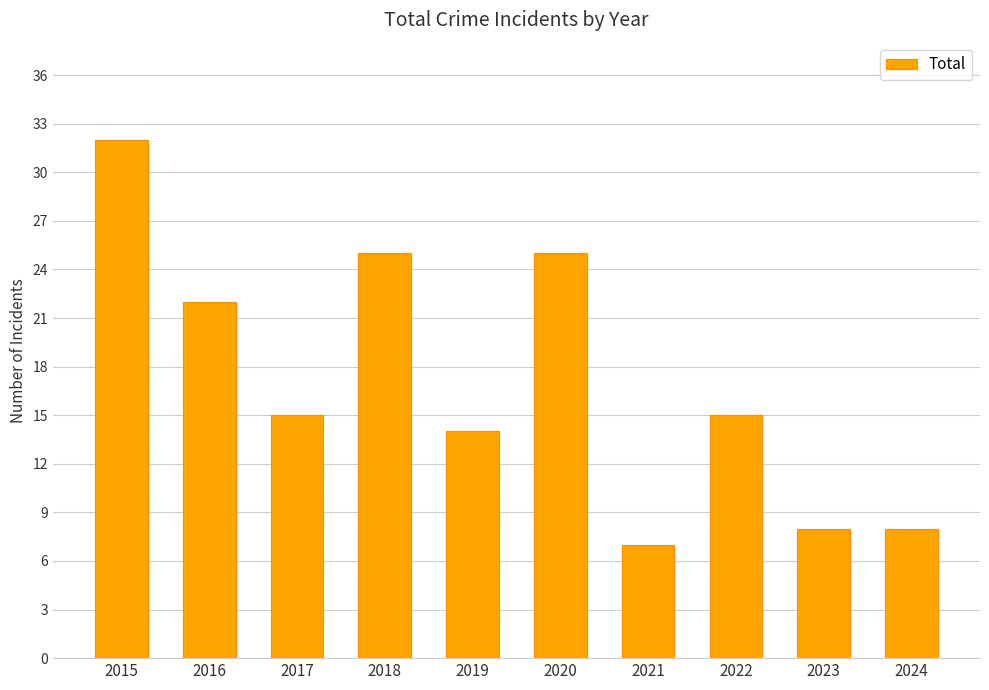

Which has a higher value, 2024 or 2018?

2018